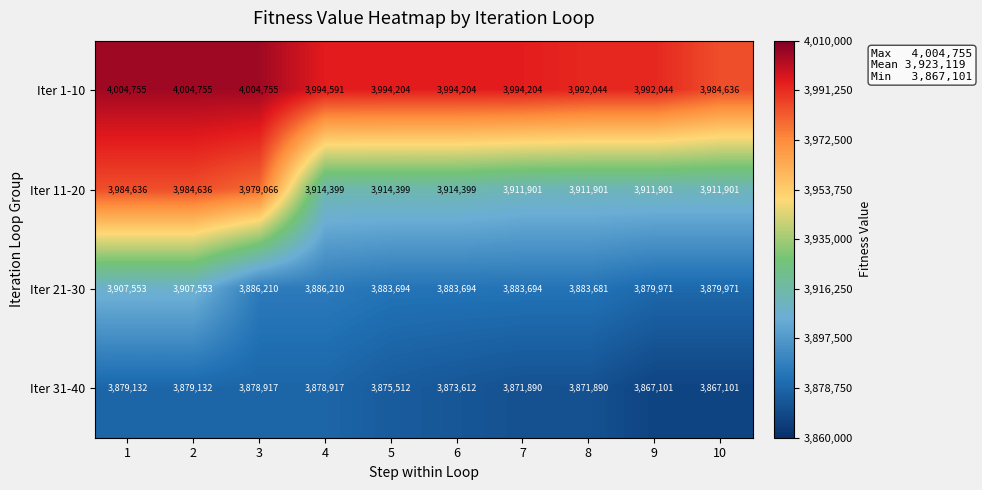

What is the difference between the highest and lowest values at 1?

125623